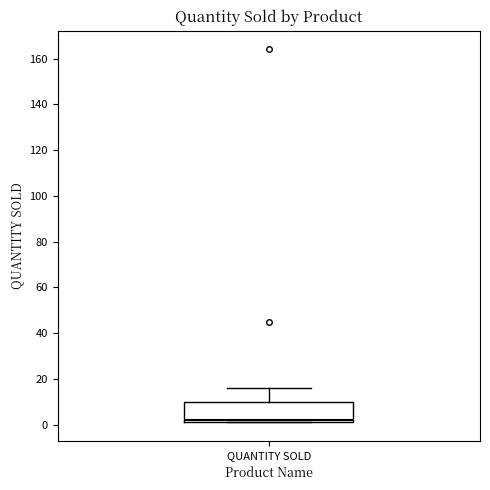

Transcribe this box plot: give where the median line is, the range the box spans, and where the two whiskers end, as read against the y-axis. The values are not printed on the chart, so give them approximately, as read against the axis.

median 2 (just above the box's lower edge), box 2 to 10, whiskers 2 to 16